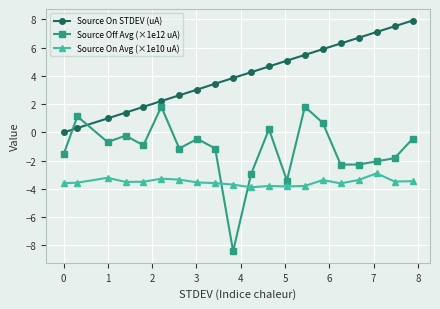

How many distinct data groups are displayed?

3